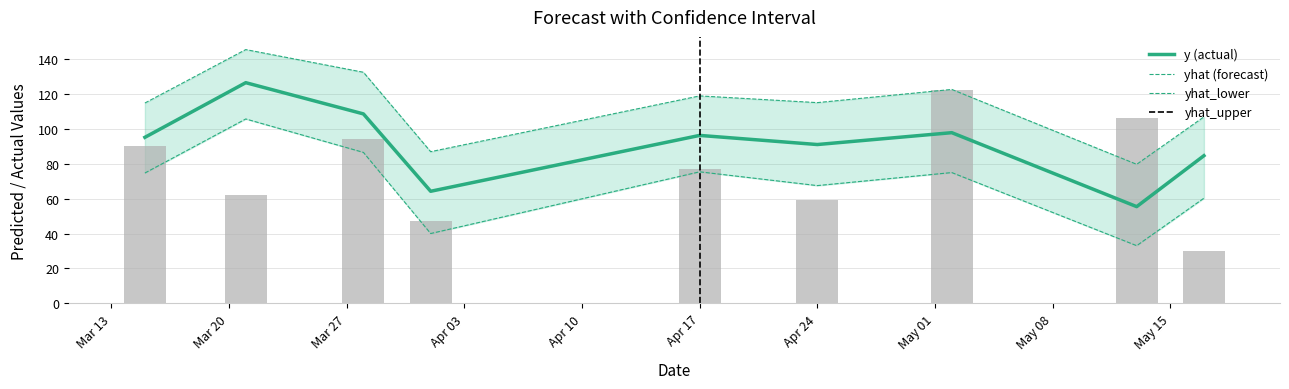

Reading left to right, transcribe all the data shown in this chart.

yhat (forecast): 95.1	126.3	108.5	64.2	96.2	90.9	97.7	55.4	84.6
yhat_lower: 74.6	105.6	86.4	40.0	75.3	67.4	74.9	33.1	60.2
yhat_upper: 114.7	145.3	132.3	86.8	118.8	114.9	122.5	79.6	106.8
y (actual): 90.0	62.0	94.0	47.0	77.0	59.0	122.0	106.0	30.0